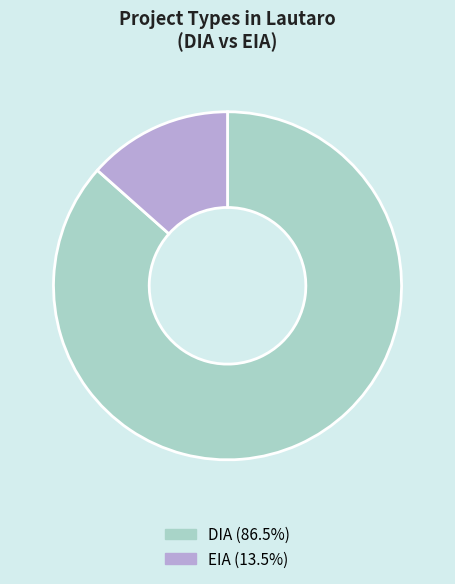

Does any single category account for the majority?

Yes